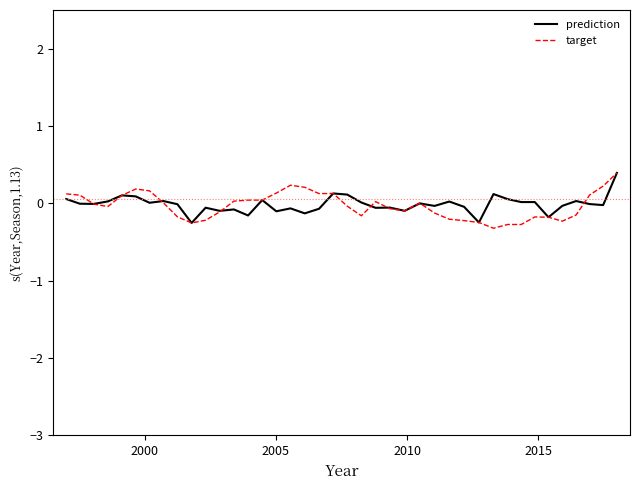

Which series has the widest spread of values?

target